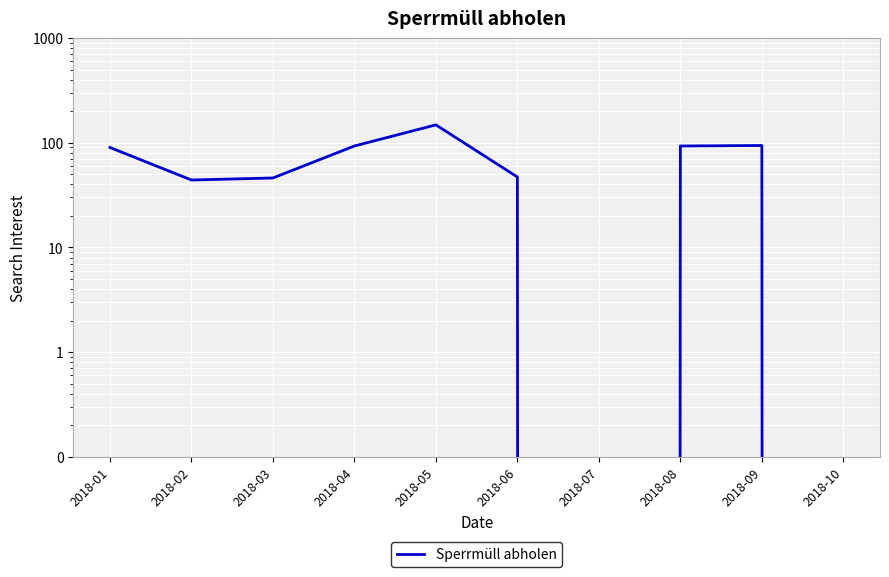

Does the chart display data point markers on the line(s)?

No